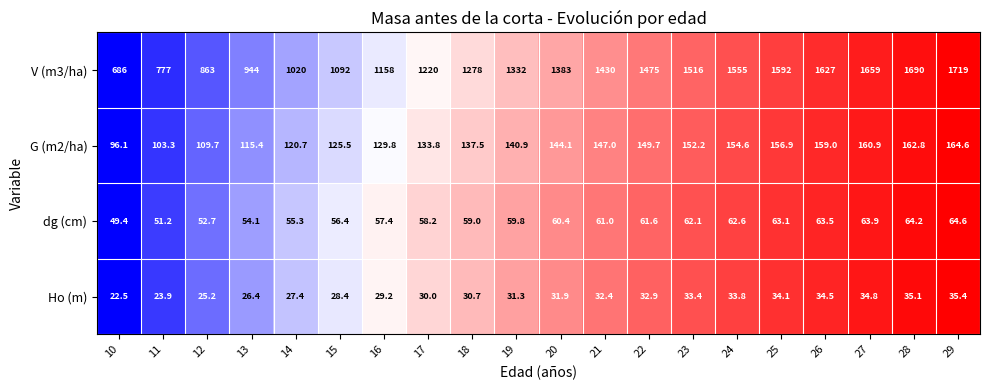

What is the minimum value shown in the chart?

22.5